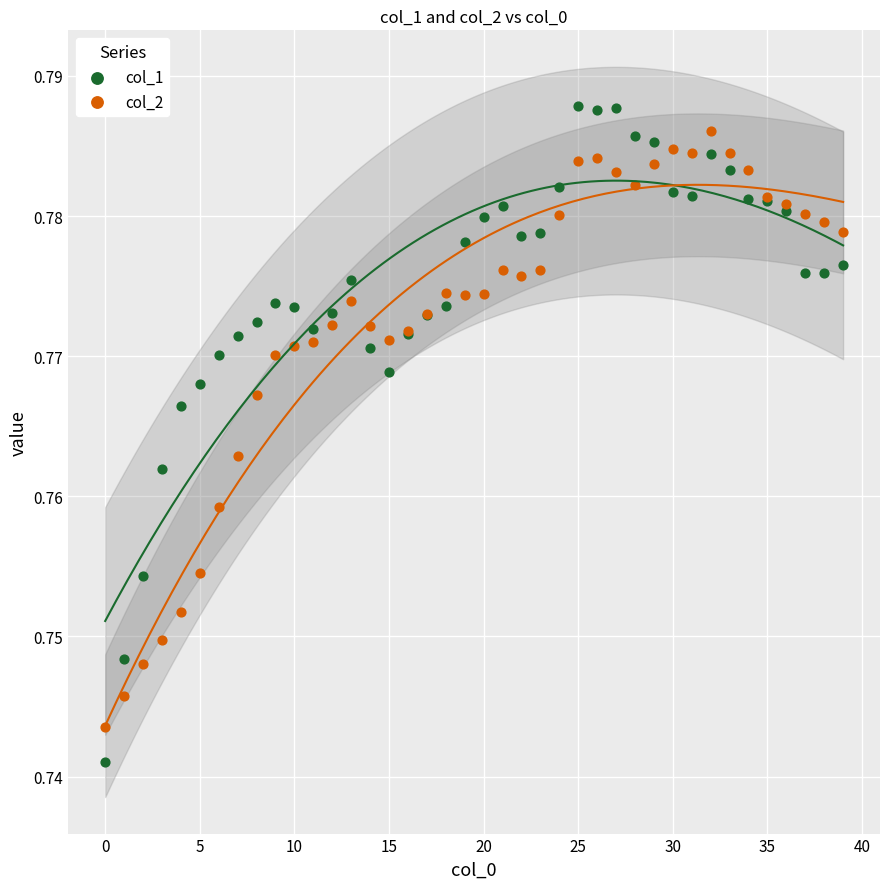

What are all the series names shown in the legend?

col_1, col_2